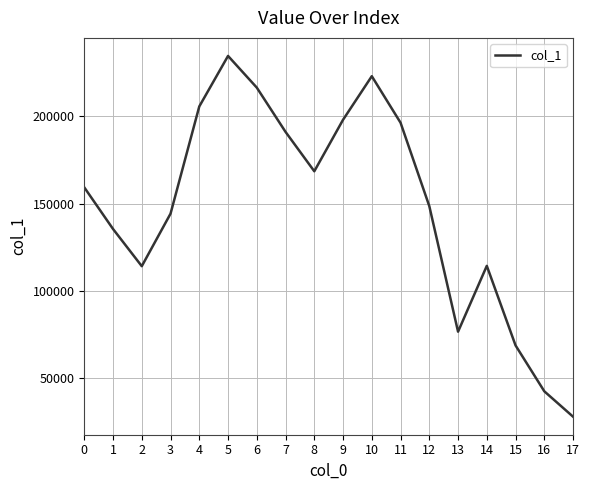

The value at 11 is 196295. True or false?

True